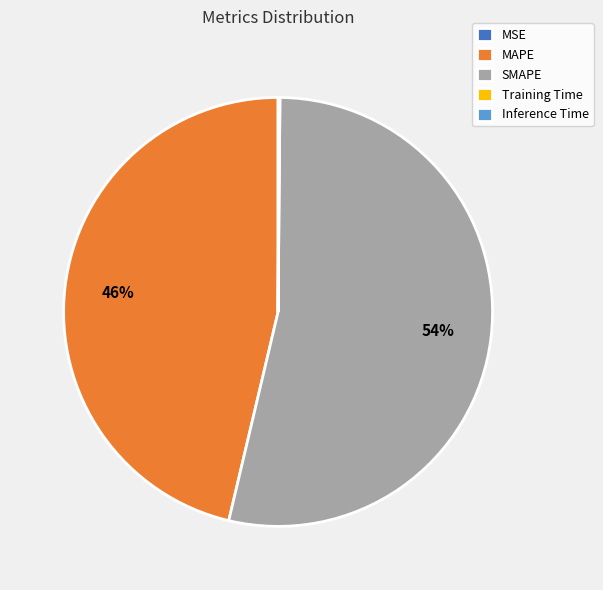

To the nearest percent, what is the difference between the largest and smallest slice percentages?

54%